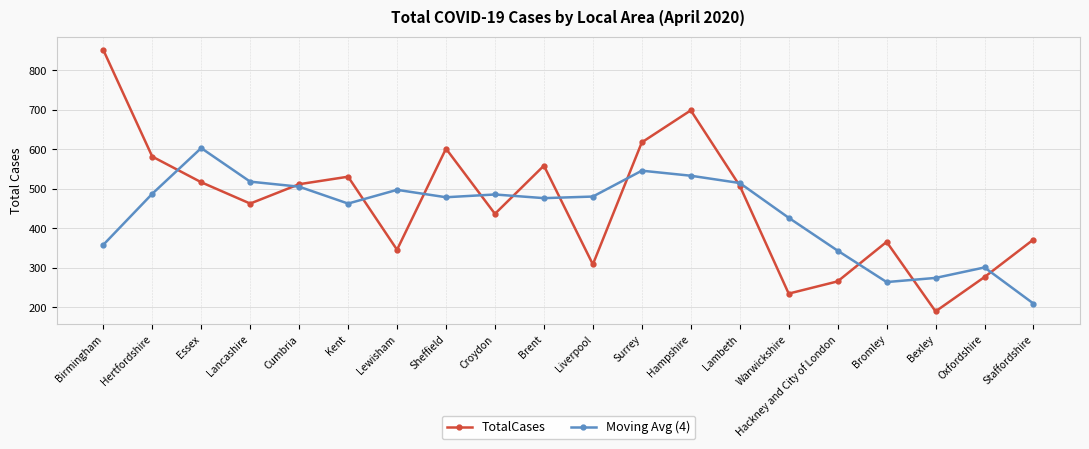

Which series has the widest spread of values?

TotalCases